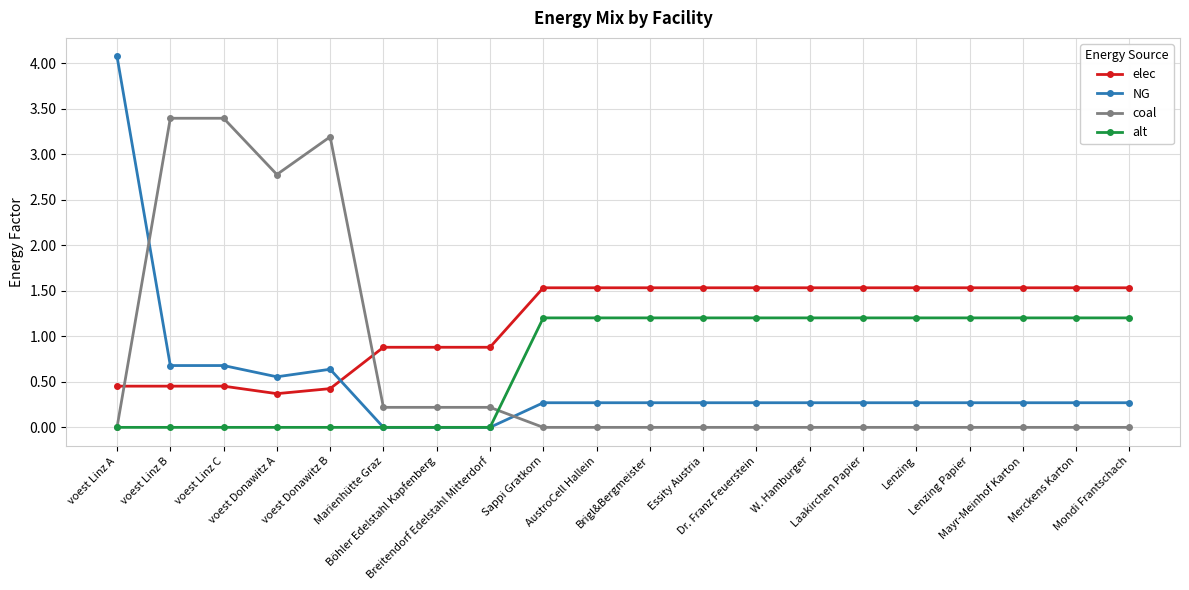

What are all the series names shown in the legend?

elec, NG, coal, alt